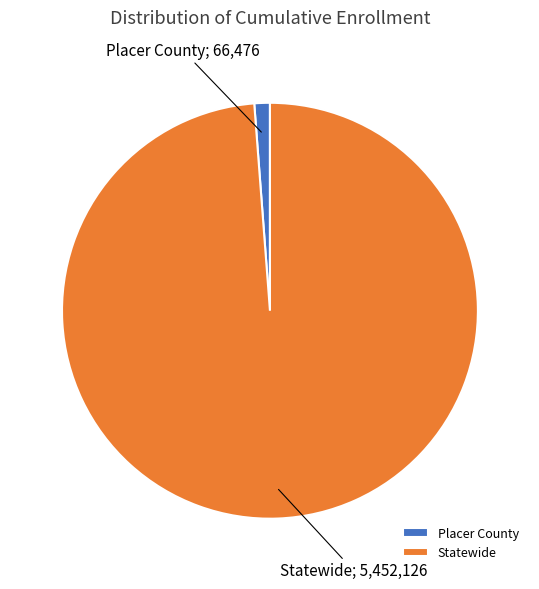

Which slice represents more than half of the pie?

Statewide